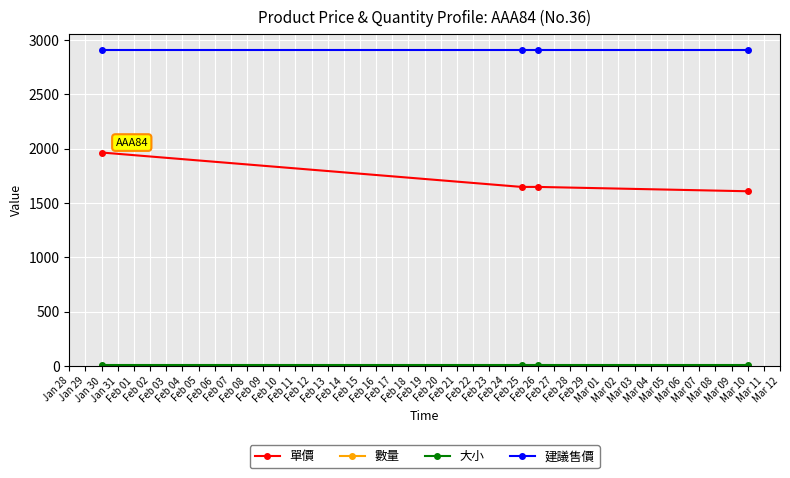

What is the highest value of the 建議售價 series?

2911